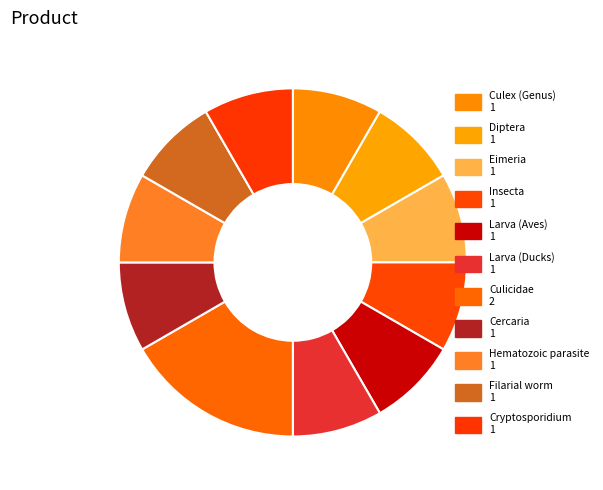

To the nearest percent, what is the combined percentage of Diptera and Larva (Ducks)?

17%